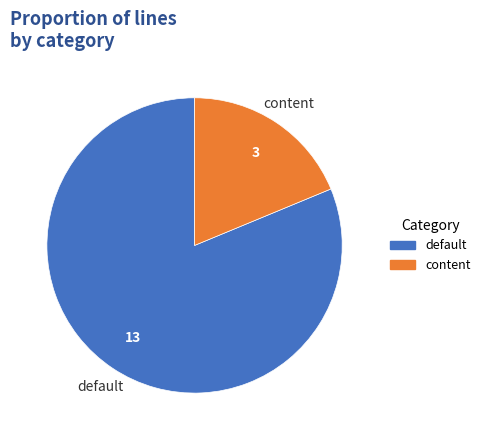

Which category accounts for the majority?

default